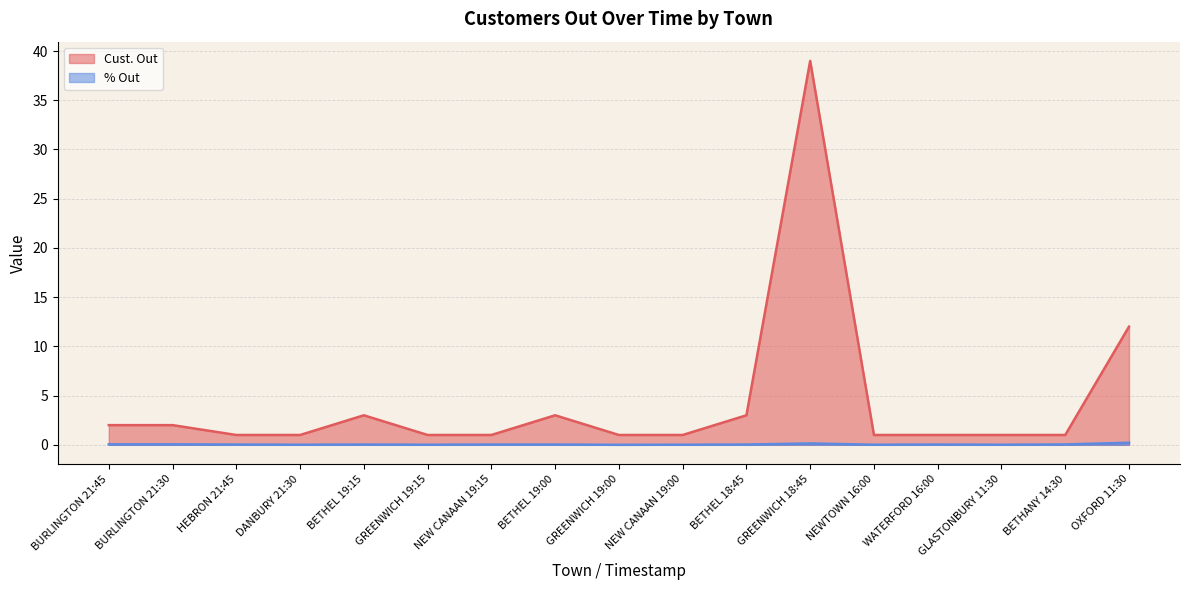

Reading left to right, list all the values displayed in this chart.

Cust. Out: 2.0	2.0	1.0	1.0	3.0	1.0	1.0	3.0	1.0	1.0	3.0	39.0	1.0	1.0	1.0	1.0	12.0
% Out: 0.1	0.1	0.0	0.0	0.0	0.0	0.0	0.0	0.0	0.0	0.0	0.1	0.0	0.0	0.0	0.0	0.2